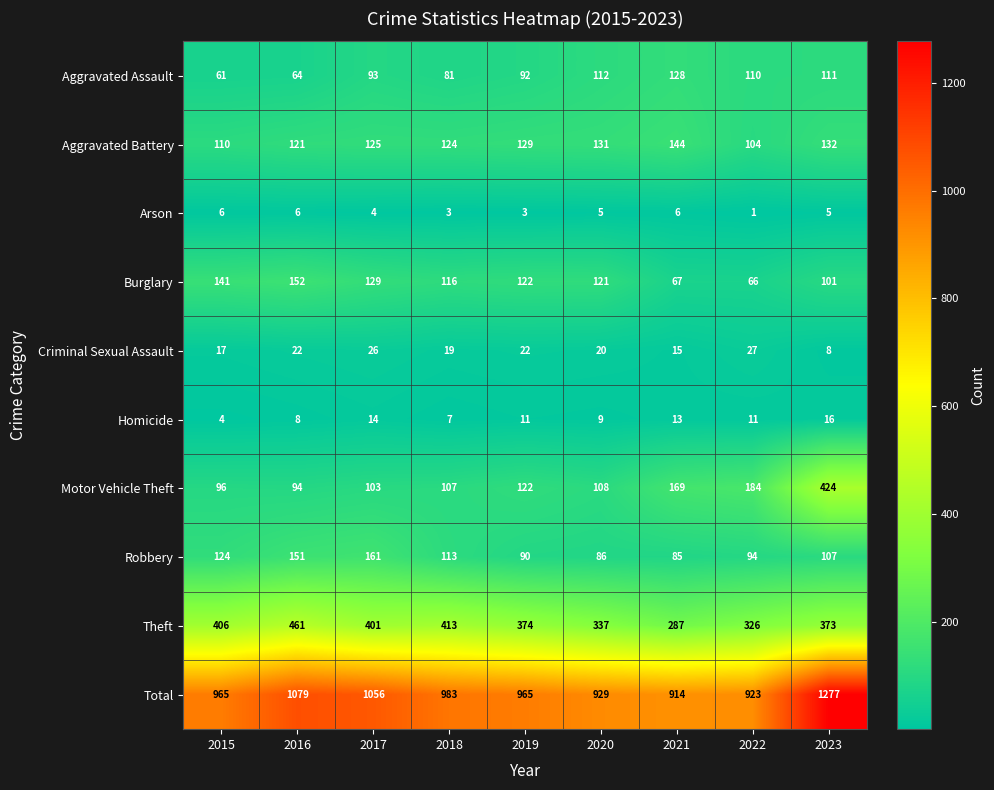

What is the difference between the Robbery values at 2022 and 2016?

57